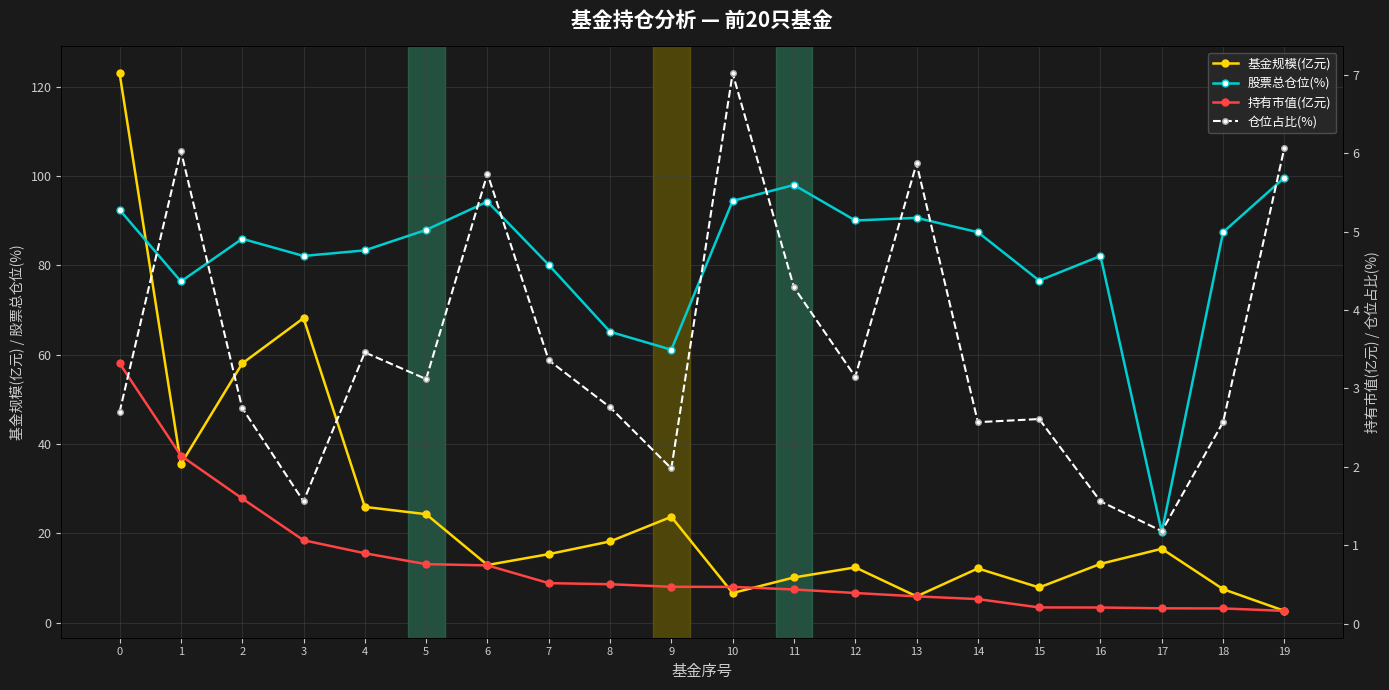

Is it true that 股票总仓位(%) equals 17.0 at 8?

False